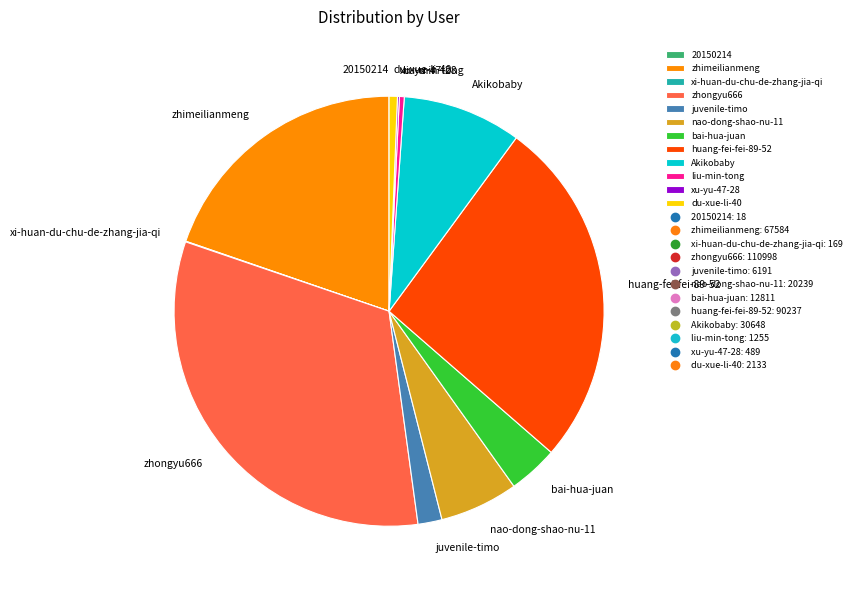

What is the ratio of the value at huang-fei-fei-89-52 to the value at zhongyu666?

0.8